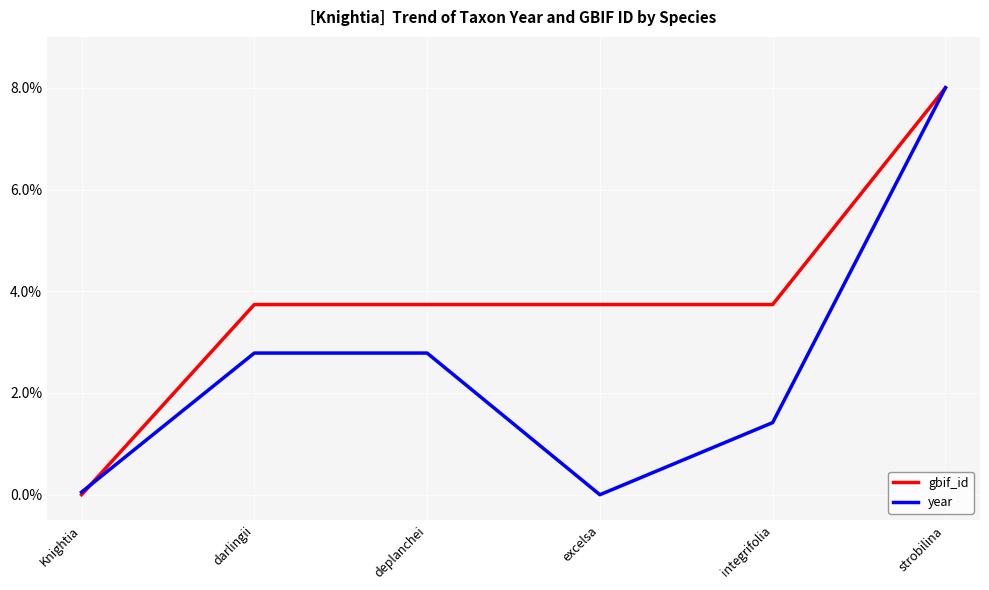

List the series in order of their overall mean, lowest first.

year, gbif_id